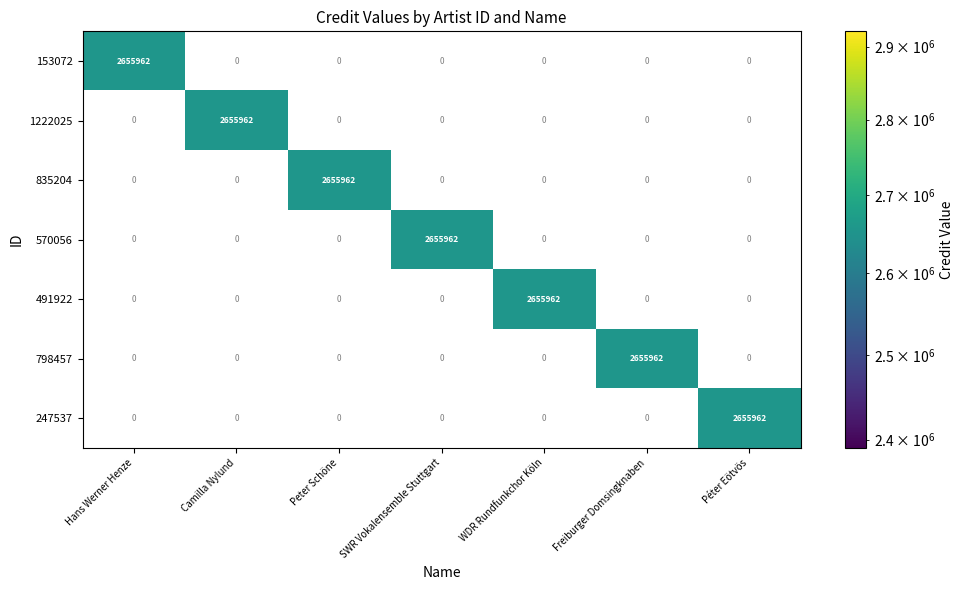

At which label does 835204 reach its peak?

Peter Schöne